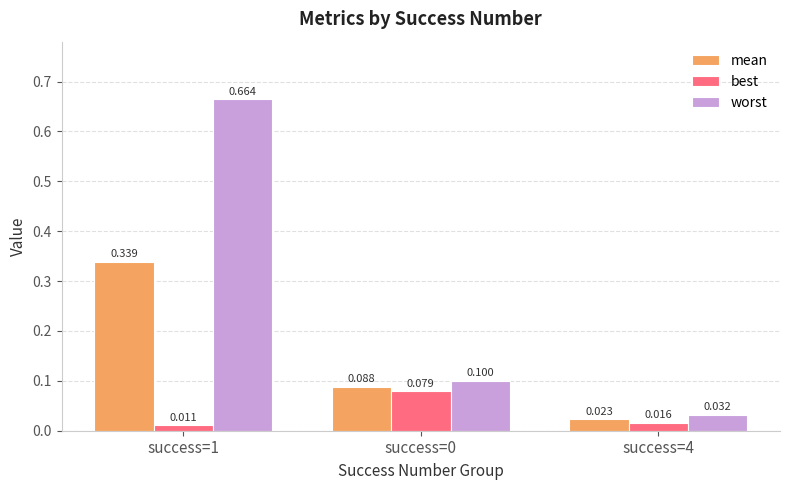

Rank the series by their average value, from lowest to highest.

best, mean, worst